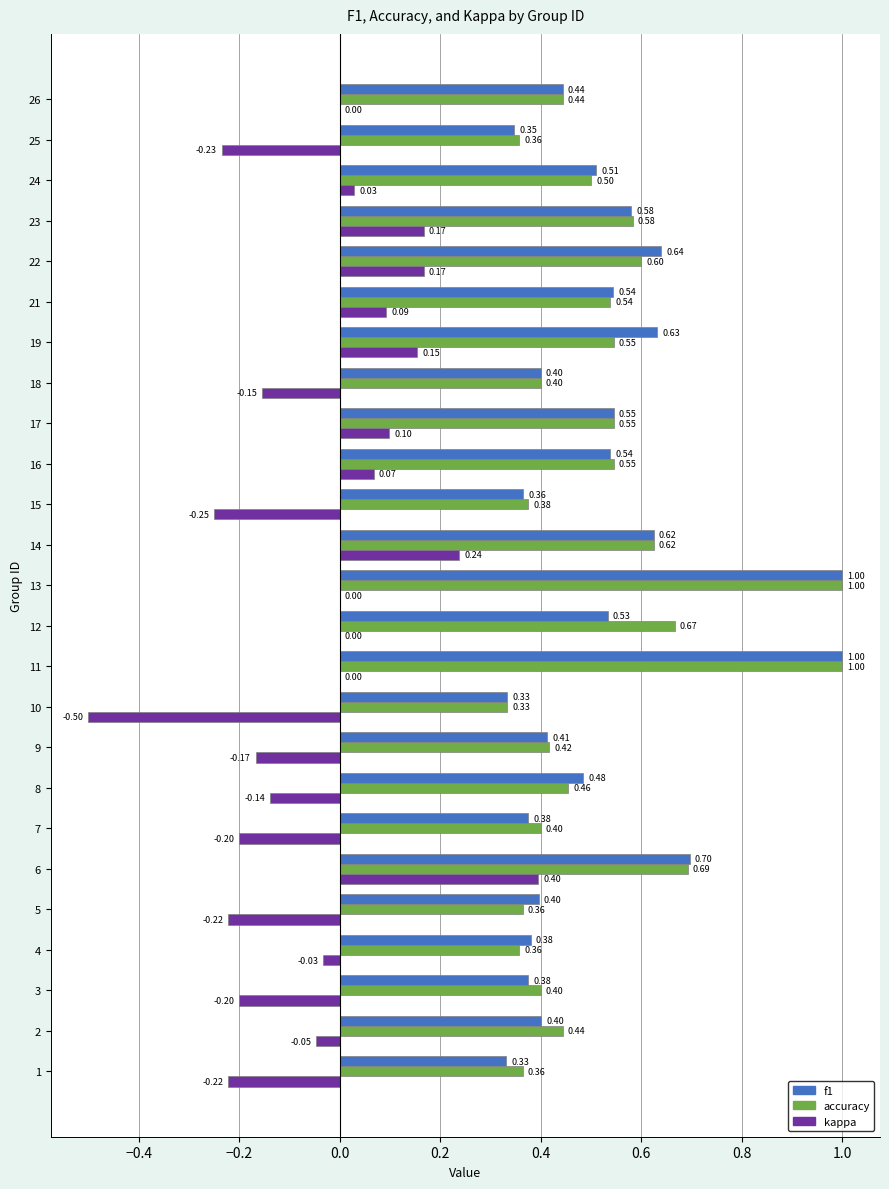

Which series has the largest total across all categories?

accuracy